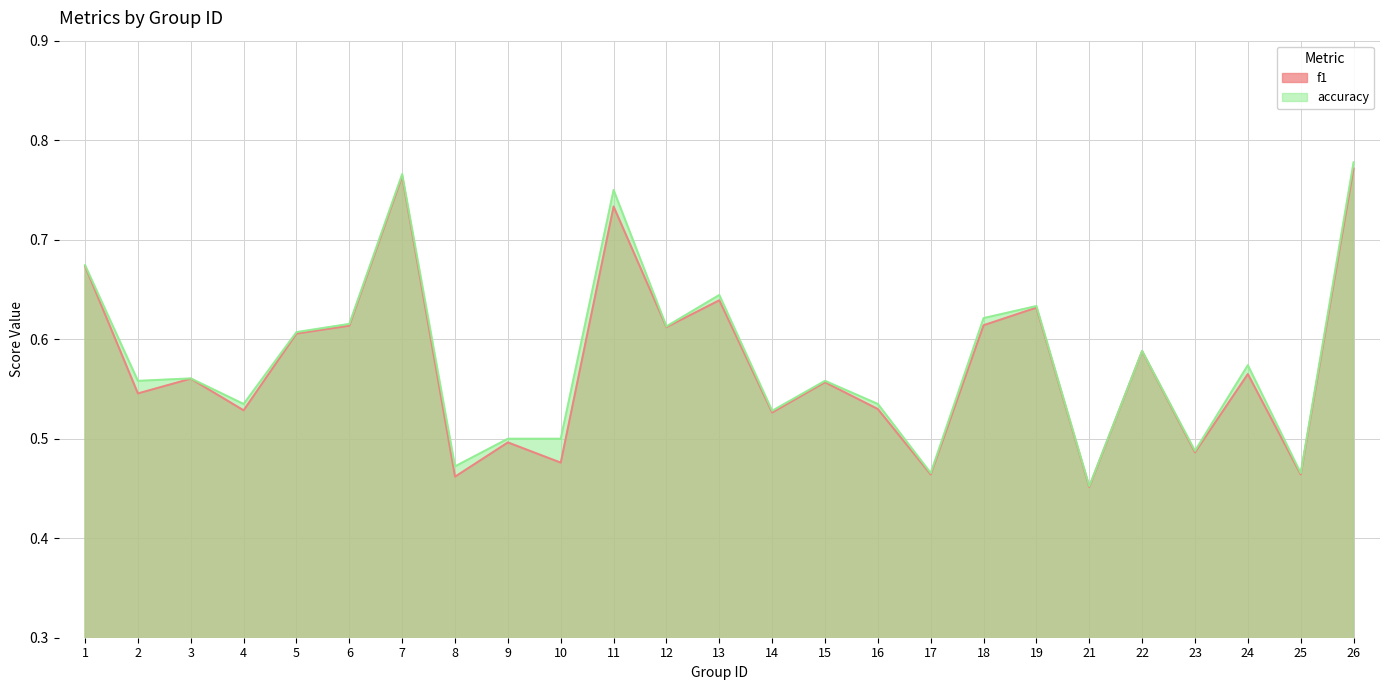

Rank the series by their average value, from lowest to highest.

f1, accuracy